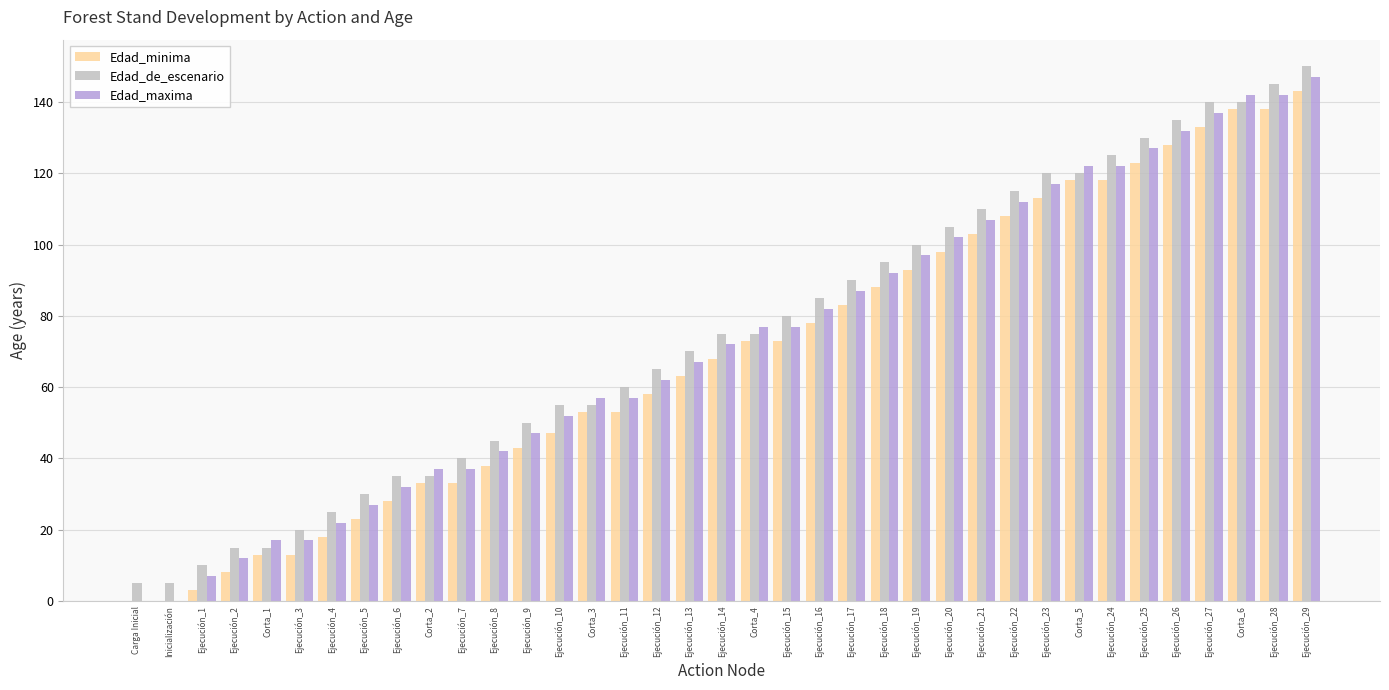

The value of Edad_maxima at Ejecución_14 is 72. True or false?

True